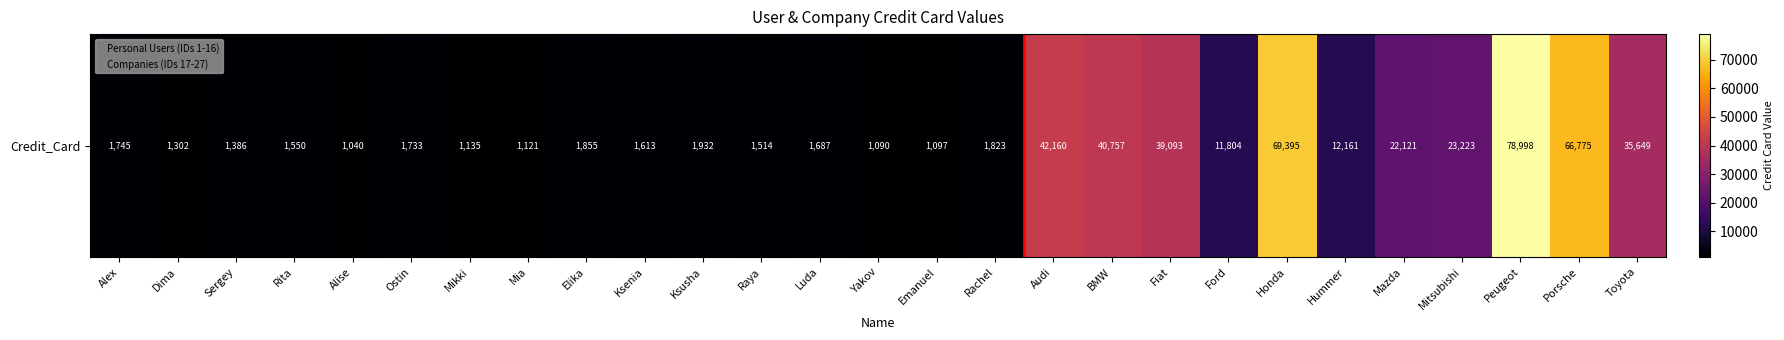

List the labels in order of value, largest first.

Peugeot, Honda, Porsche, Audi, BMW, Fiat, Toyota, Mitsubishi, Mazda, Hummer, Ford, Ksusha, Elika, Rachel, Alex, Ostin, Luda, Ksenia, Rita, Raya, Sergey, Dima, Mikki, Mia, Emanuel, Yakov, Alise